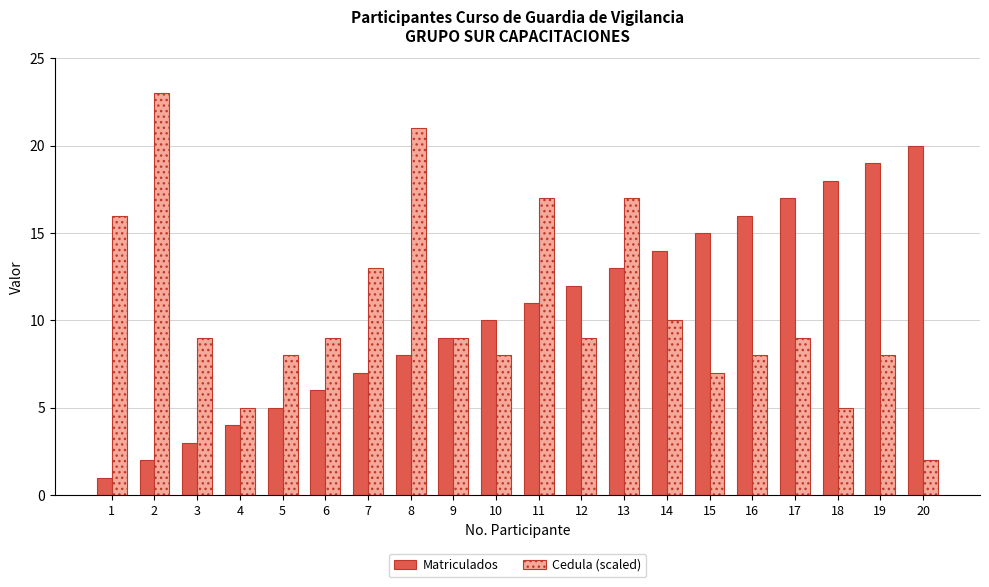

Which category has the highest value in the Cedula (scaled) series?

2